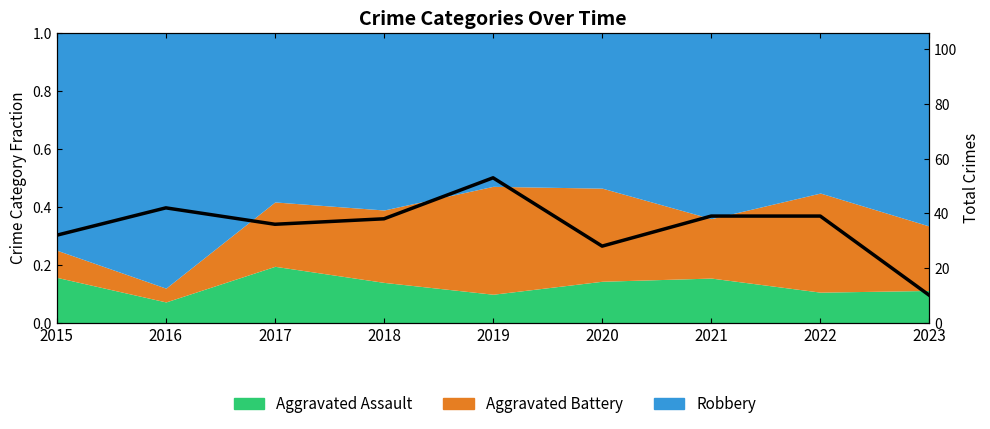

True or false: the data shows 59 at 2018.

False